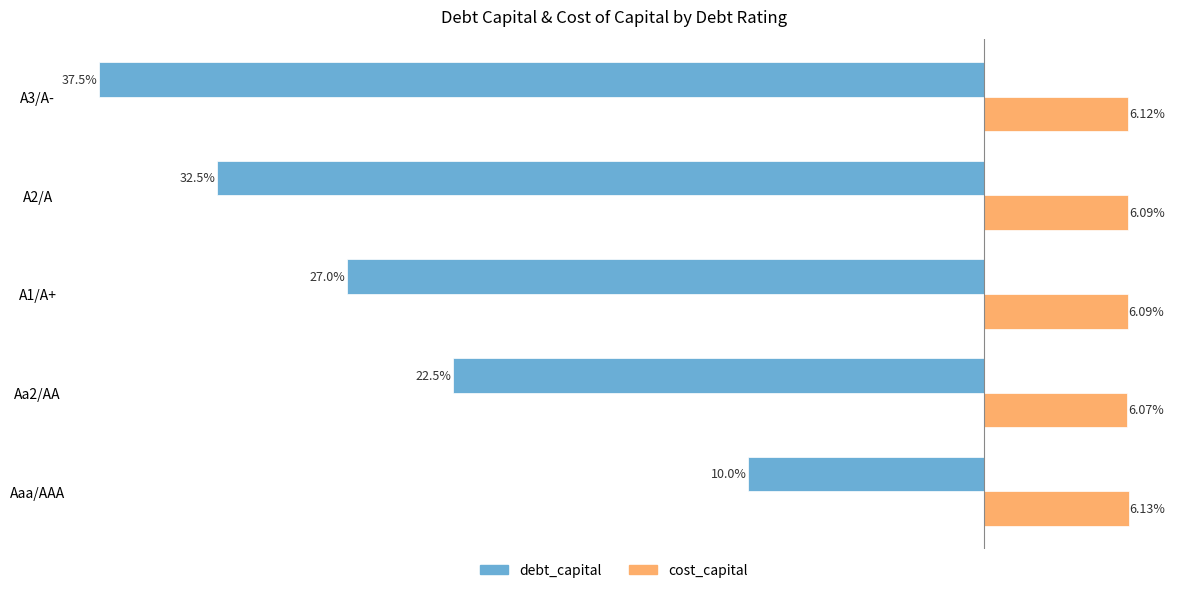

At which category is the sum across all series the highest?

Aaa/AAA